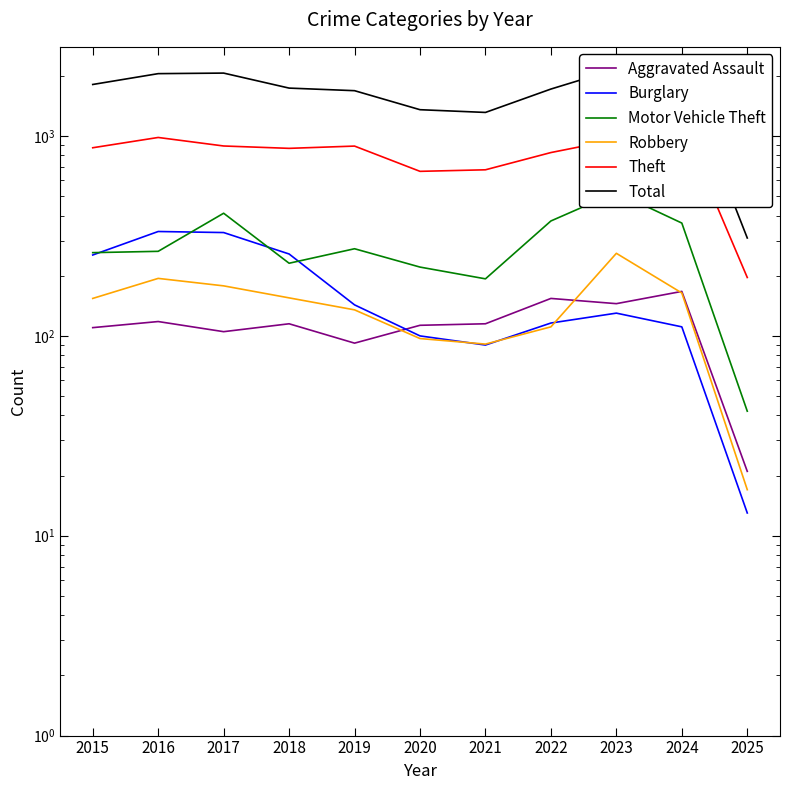

What is the value of the Aggravated Assault point at the 11th from the left?

21